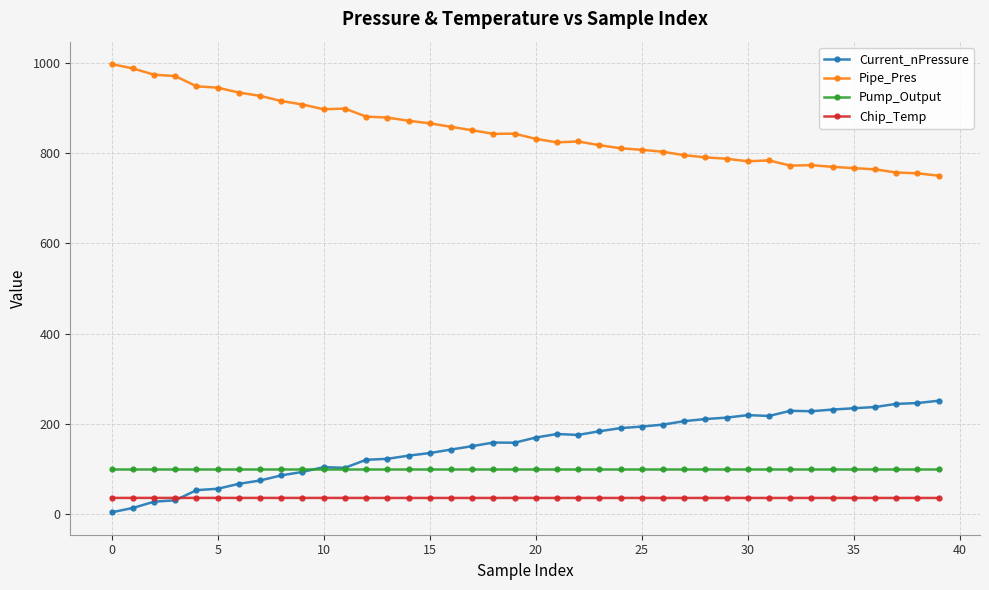

What is the highest value of the Pipe_Pres series?

997.4